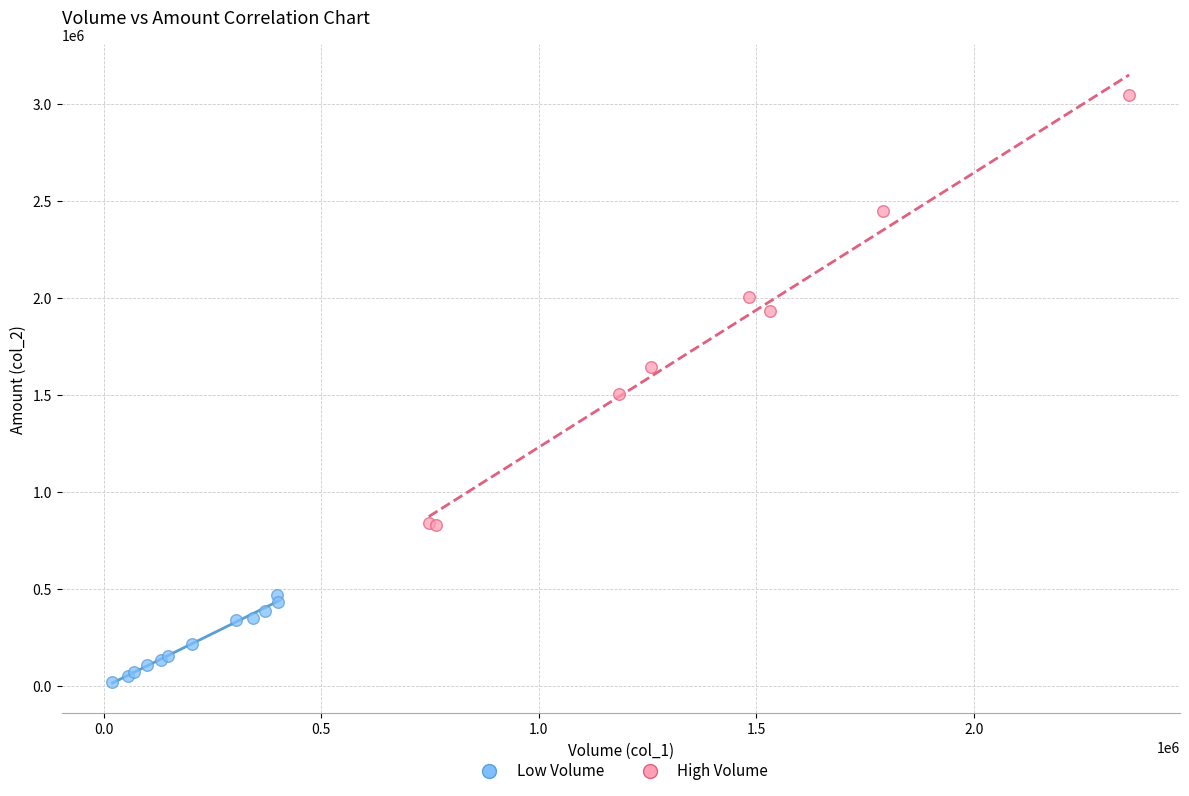

Which series reaches the minimum Y coordinate?

Low Volume